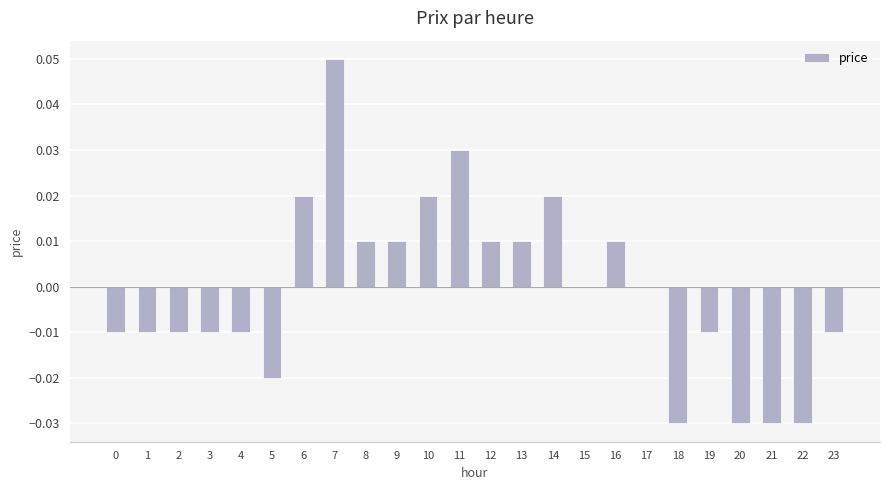

The value at 8 is 0.0. True or false?

True